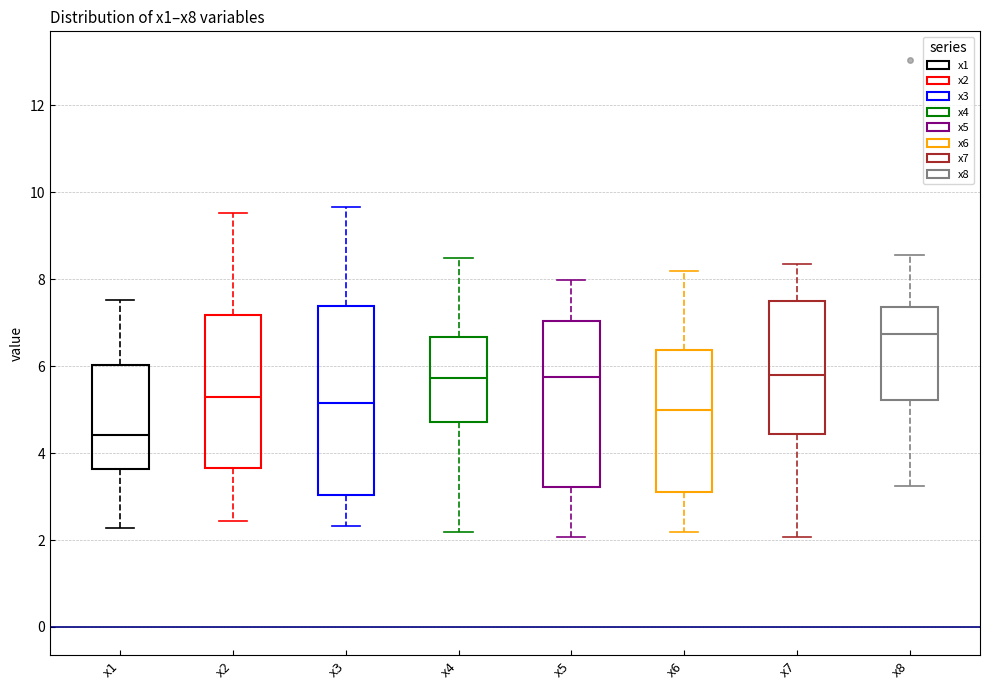

Reading left to right, read every box against the y-axis: the position of its median line, the range the box covers, and the ends of its whiskers. The values are not printed on the chart, so give them approximately, as read against the axis.

x1: median 4.4, box 3.6 to 6.0, whiskers 2.2 to 7.6
x2: median 5.2, box 3.6 to 7.2, whiskers 2.4 to 9.6
x3: median 5.2, box 3.0 to 7.4, whiskers 2.4 to 9.6
x4: median 5.8, box 4.8 to 6.6, whiskers 2.2 to 8.4
x5: median 5.8, box 3.2 to 7.0, whiskers 2.0 to 8.0
x6: median 5.0, box 3.2 to 6.4, whiskers 2.2 to 8.2
x7: median 5.8, box 4.4 to 7.4, whiskers 2.0 to 8.4
x8: median 6.8, box 5.2 to 7.4, whiskers 3.2 to 8.6